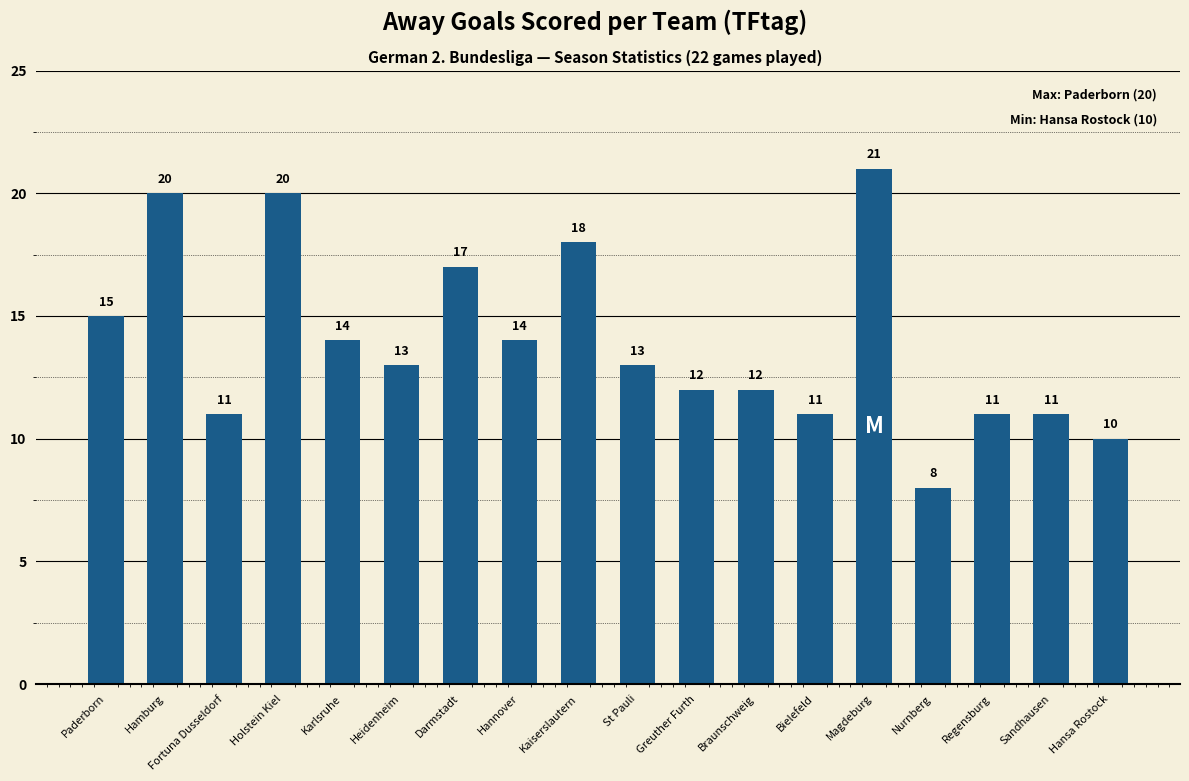

How many data points are less than 13?

8